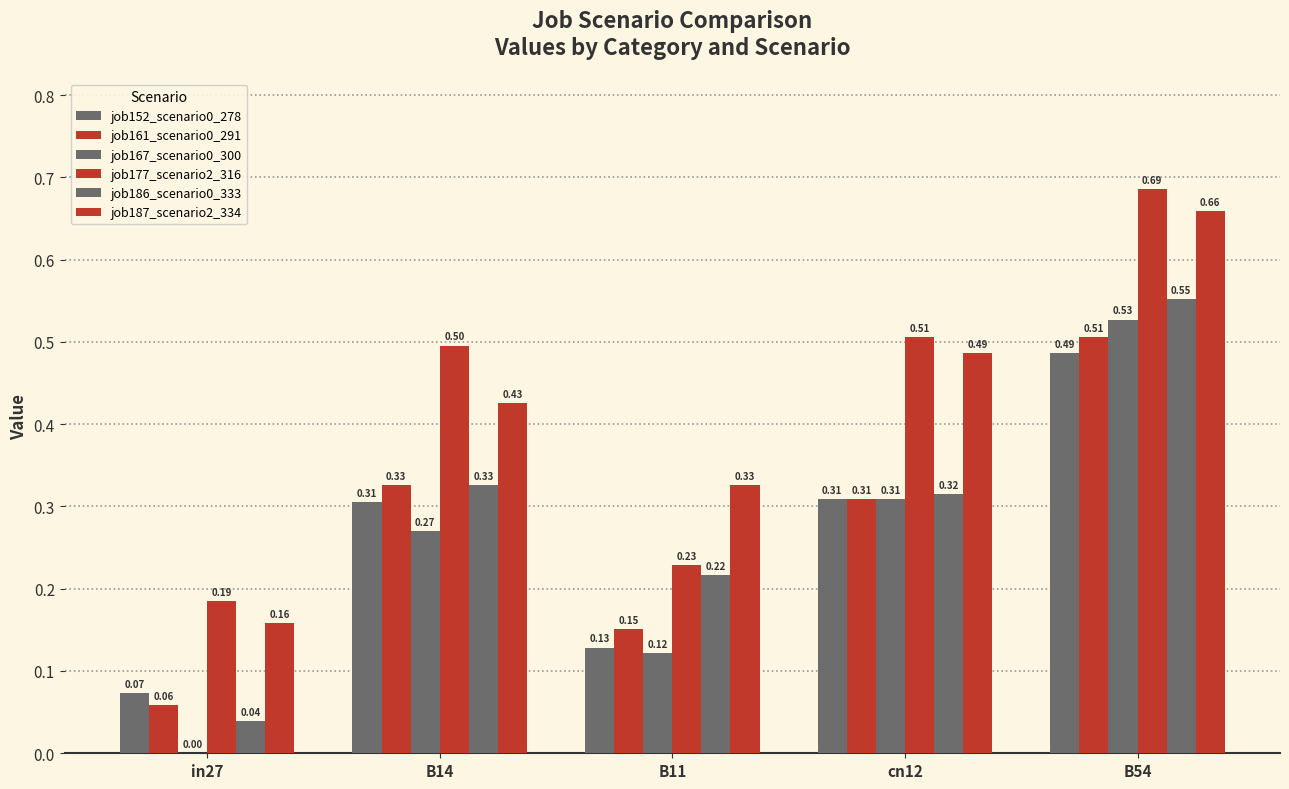

The value of job152_scenario0_278 at in27 is 0.1. True or false?

True